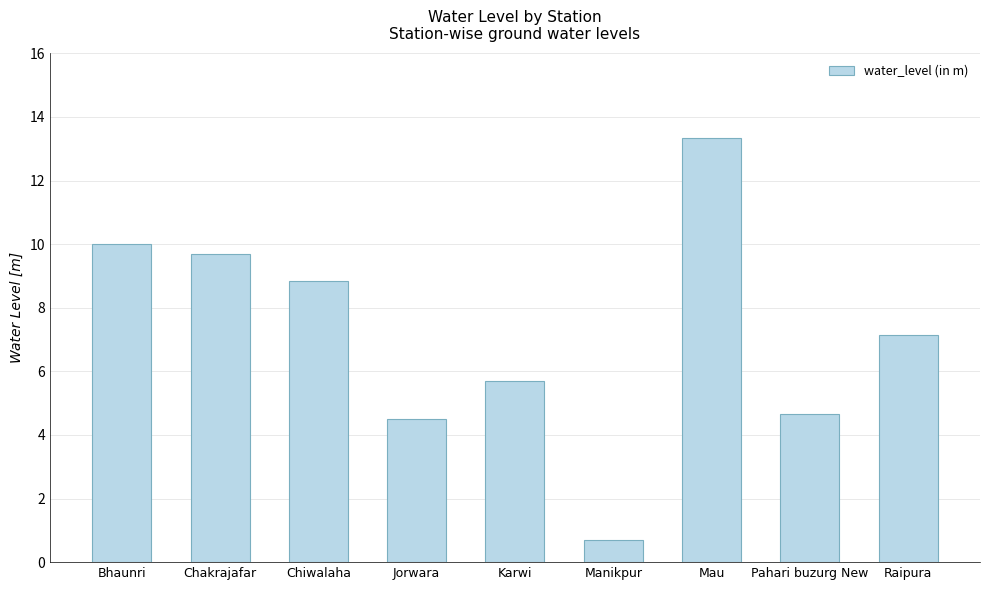

At which label does the data first exceed 7?

Bhaunri